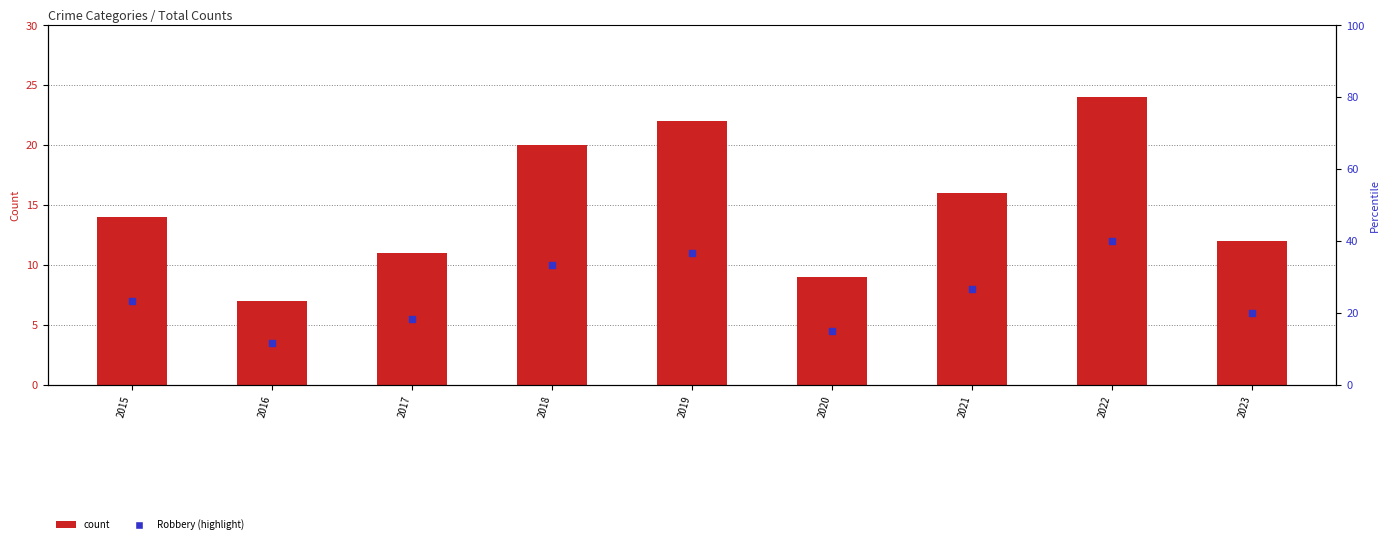

Reading left to right, transcribe all the data shown in this chart.

2015=14	2016=7	2017=11	2018=20	2019=22	2020=9	2021=16	2022=24	2023=12